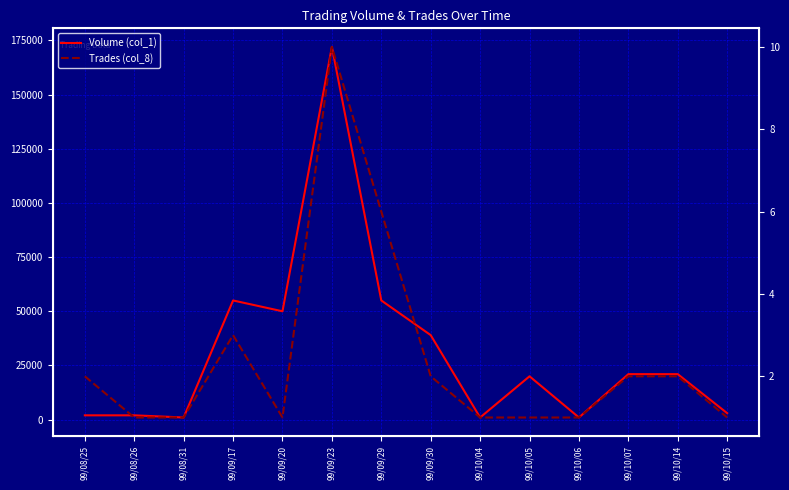

Which series has the widest spread of values?

Volume (col_1)